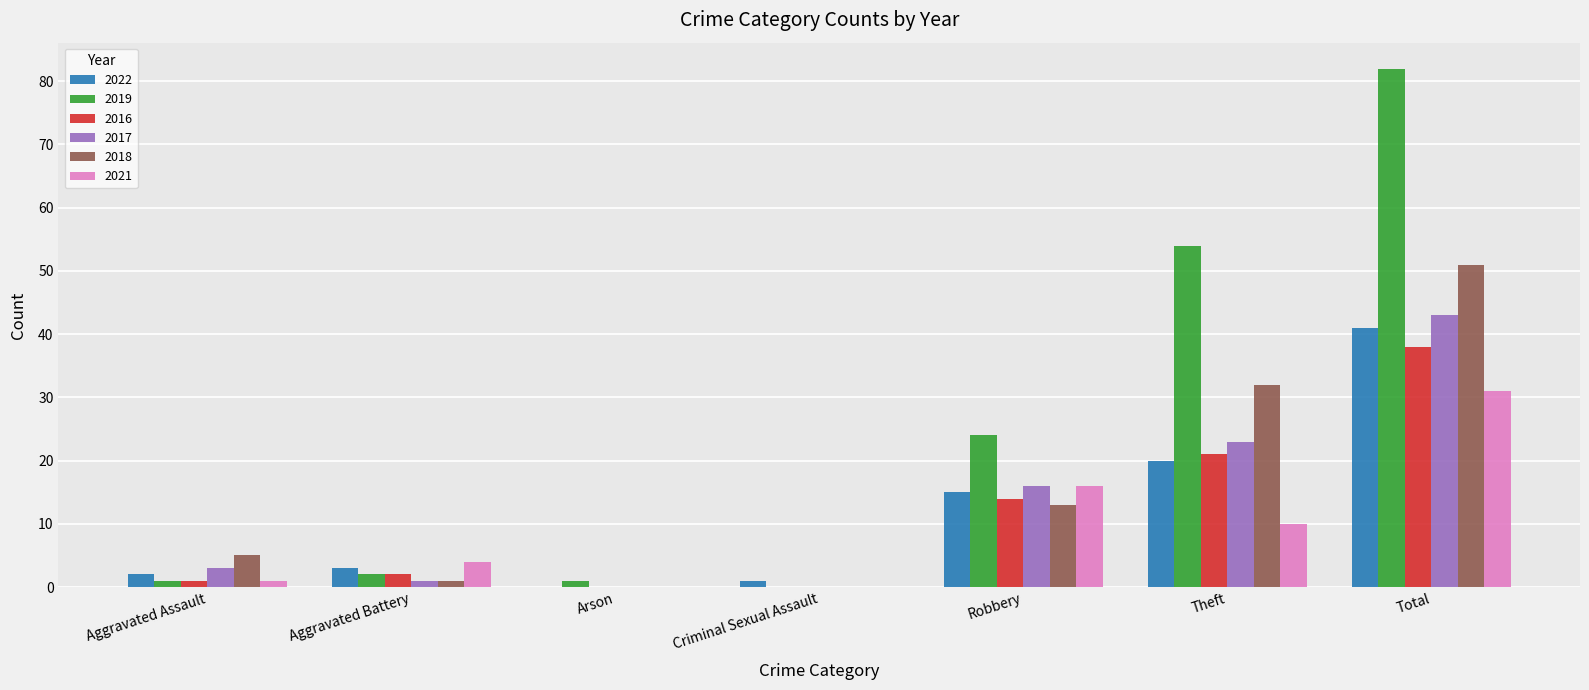

What is the highest value of the 2022 series?

41